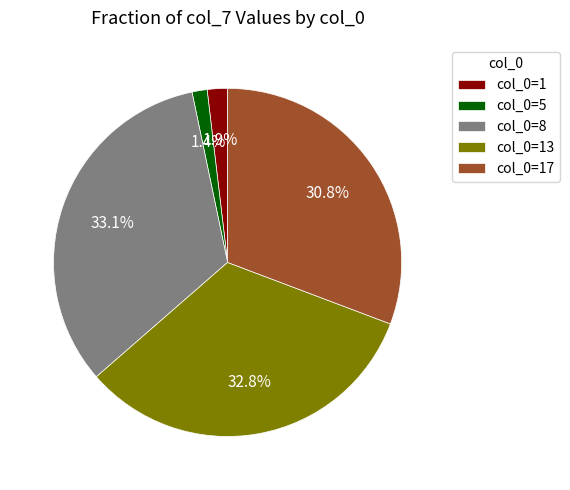

Approximately how many times larger is the value at col_0=13 compared to col_0=8?

1.0